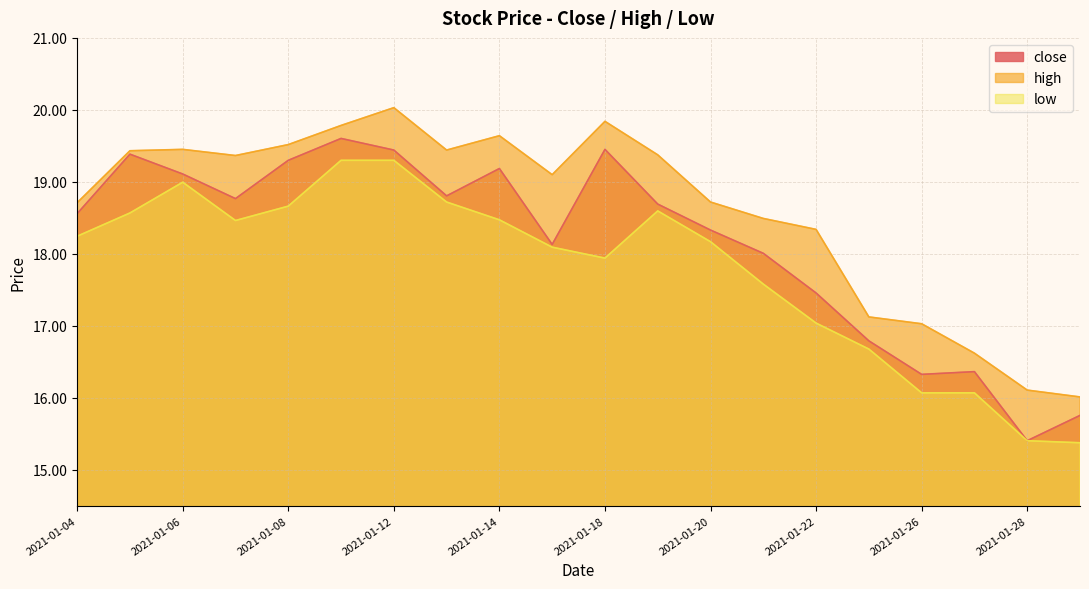

Does the chart display data point markers on the line(s)?

No